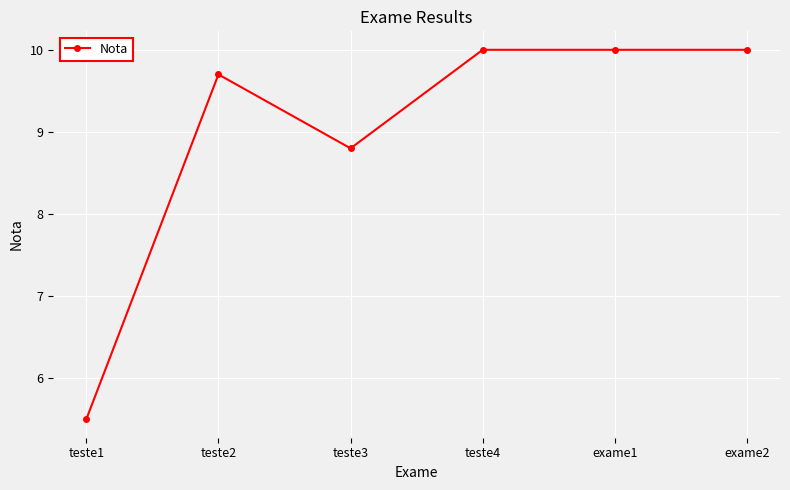

What is the difference between the maximum and minimum values?

4.5